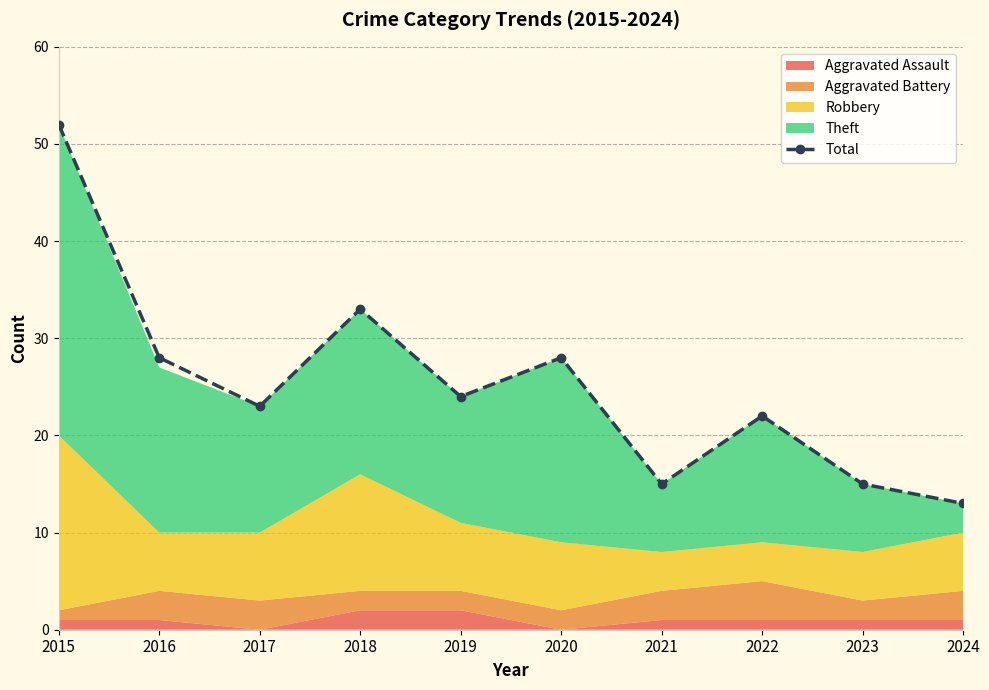

What is the difference between the values at 2015 and 2024?

39